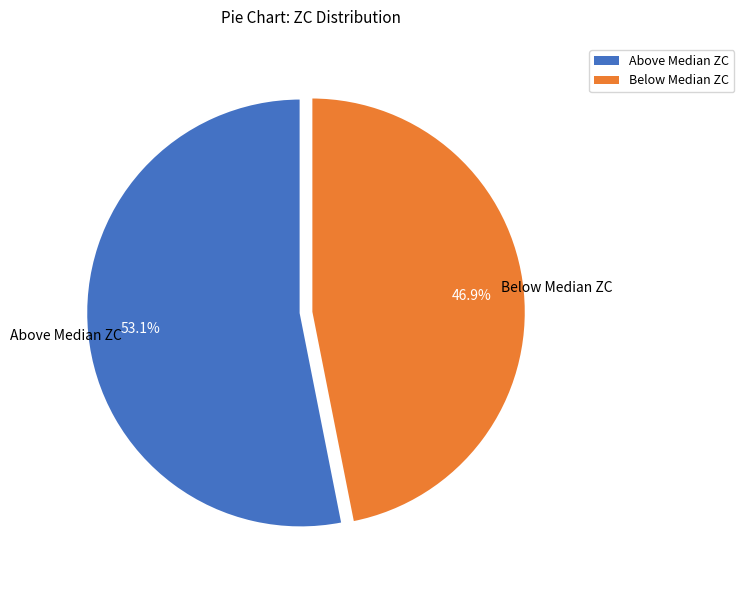

Is there any slice that represents more than half of the pie?

Yes